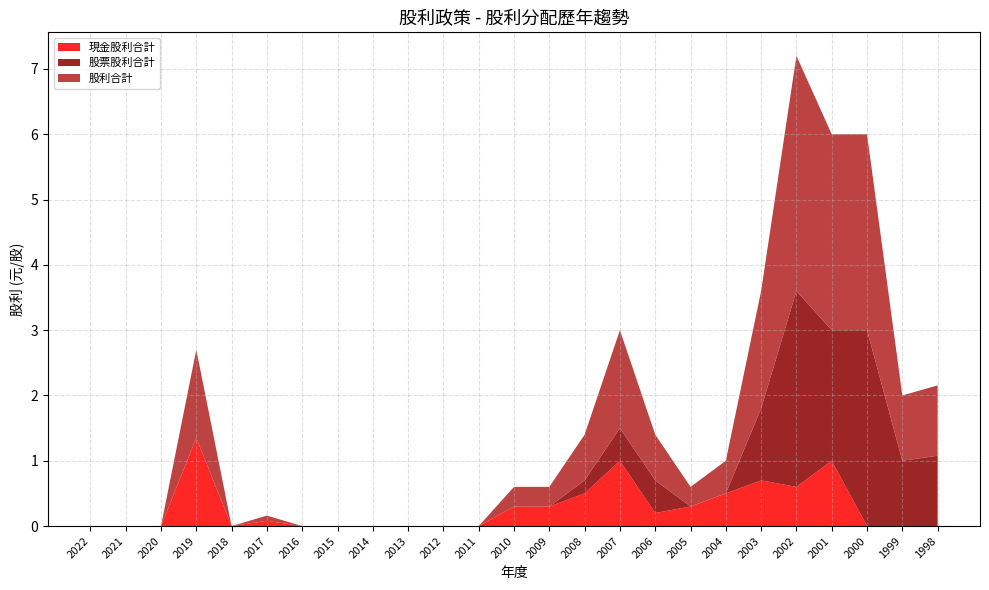

Reading right to left, list all the values displayed in this chart.

現金股利合計: 0.0	0.0	0.0	1.0	0.6	0.7	0.5	0.3	0.2	1.0	0.5	0.3	0.3	0.0	0.0	0.0	0.0	0.0	0.0	0.1	0.0	1.4	0.0	0.0	0.0
股票股利合計: 1.1	1.0	3.0	2.0	3.0	1.1	0.0	0.0	0.5	0.5	0.2	0.0	0.0	0.0	0.0	0.0	0.0	0.0	0.0	0.0	0.0	0.0	0.0	0.0	0.0
股利合計: 1.1	1.0	3.0	3.0	3.6	1.8	0.5	0.3	0.7	1.5	0.7	0.3	0.3	0.0	0.0	0.0	0.0	0.0	0.0	0.1	0.0	1.4	0.0	0.0	0.0